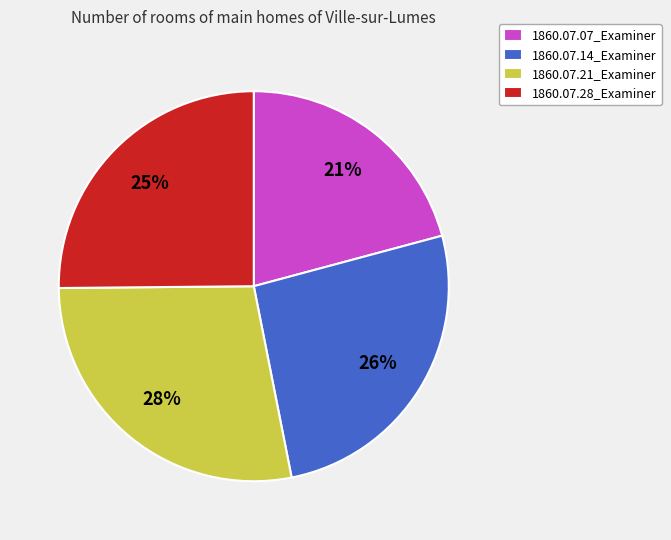

To the nearest percent, what portion does 1860.07.14_Examiner represent?

26%